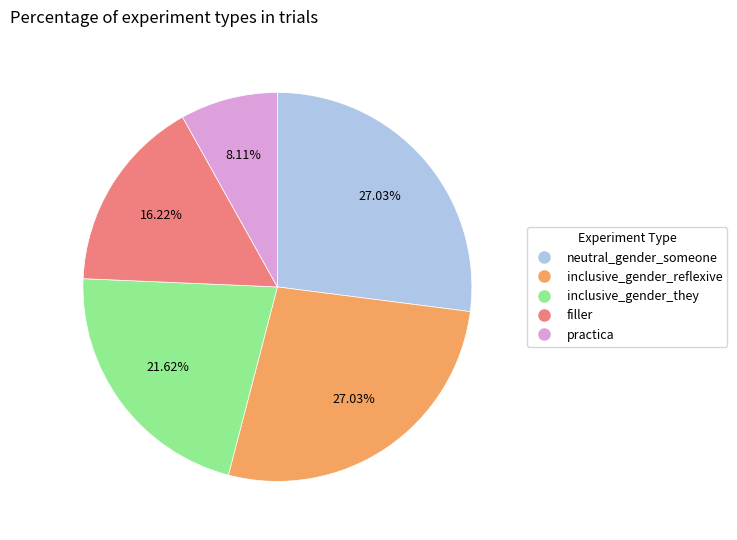

What is the ratio of the value at inclusive_gender_reflexive to the value at neutral_gender_someone?

1.0